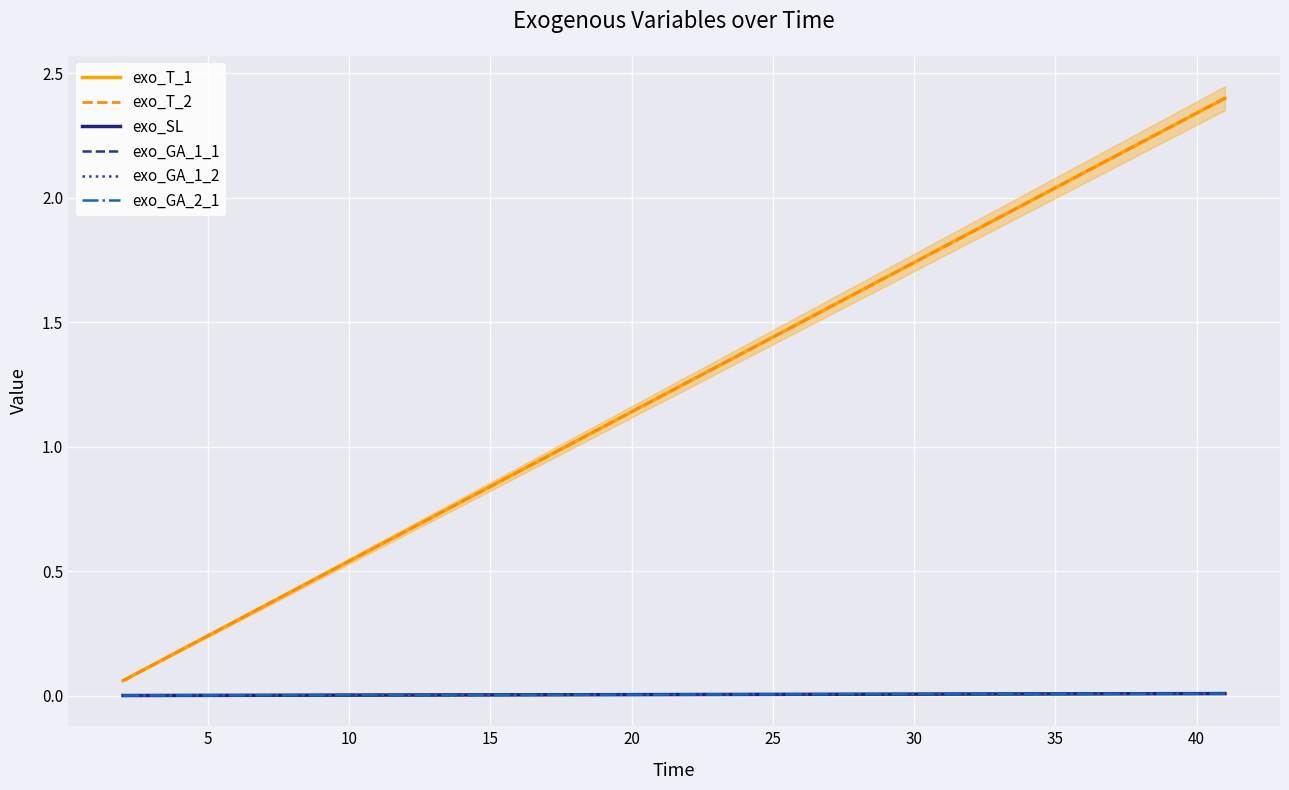

True or false: exo_GA_2_1 and exo_GA_1_2 cross at least once.

False